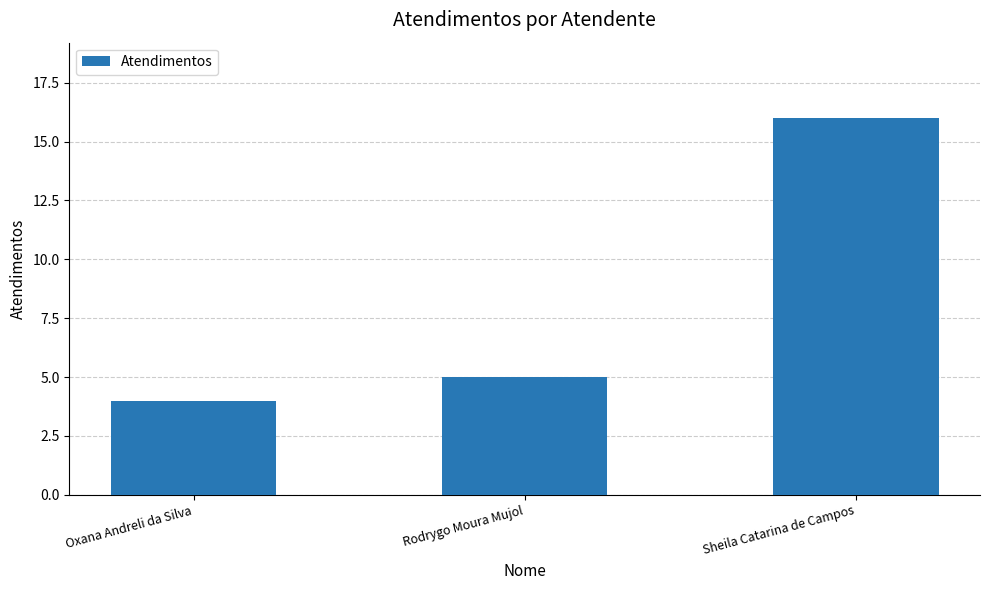

The value at Oxana Andreli da Silva is 4. True or false?

True